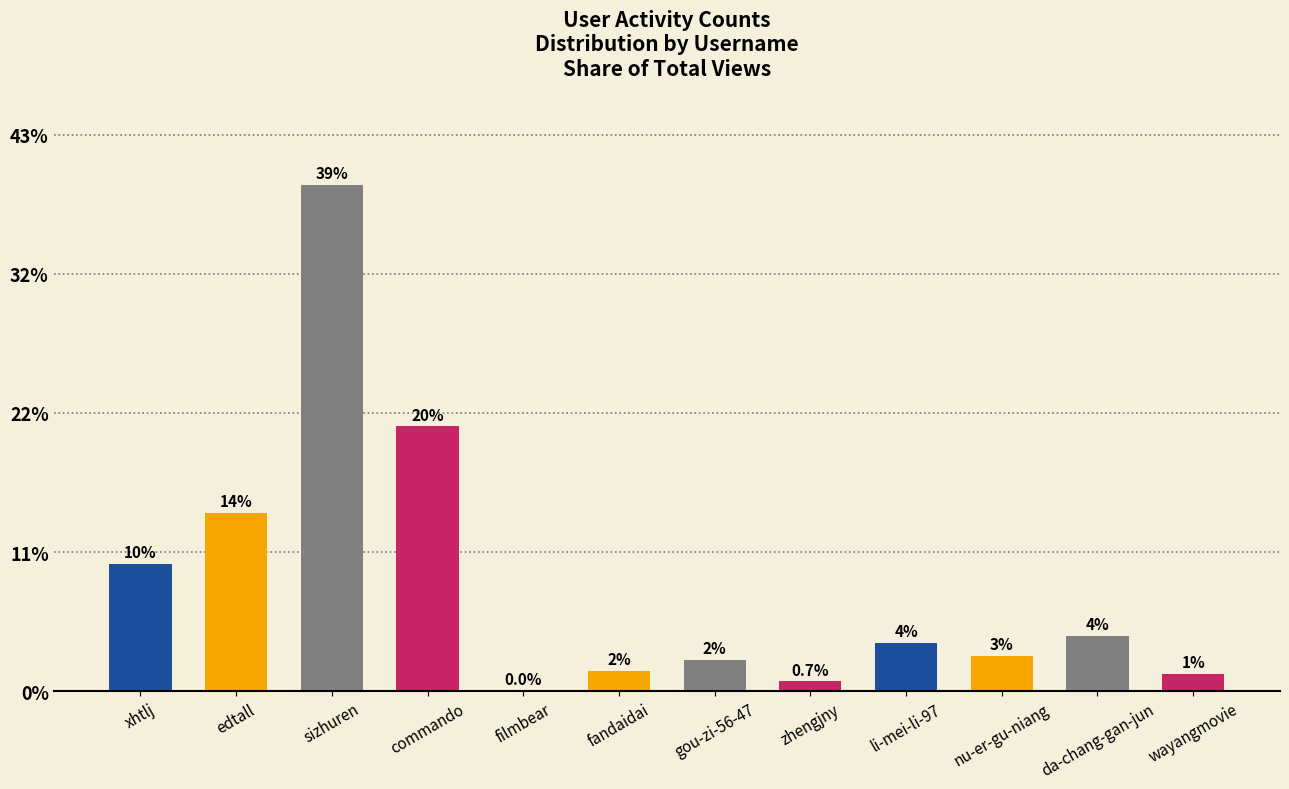

Which label corresponds to the smallest value in the chart?

filmbear